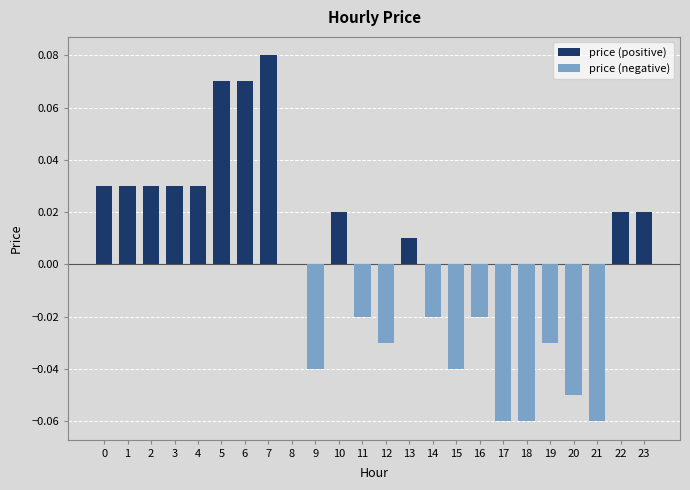

What is the change in value from 6 to 23?

-0.1